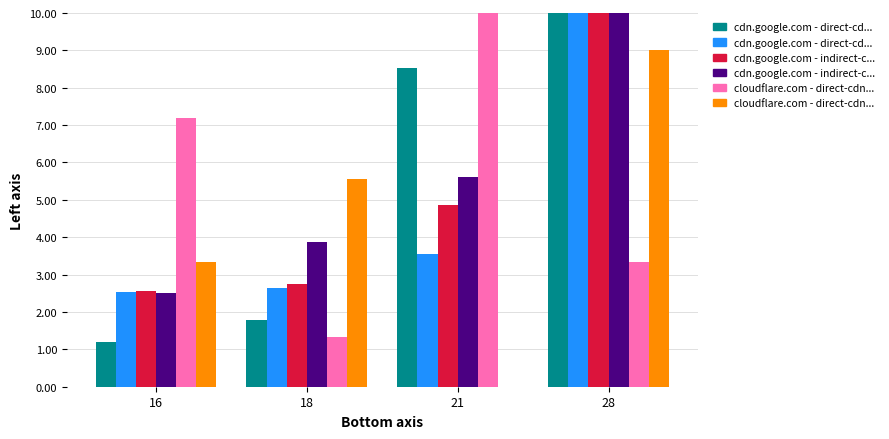

At which category is the sum across all series the highest?

28